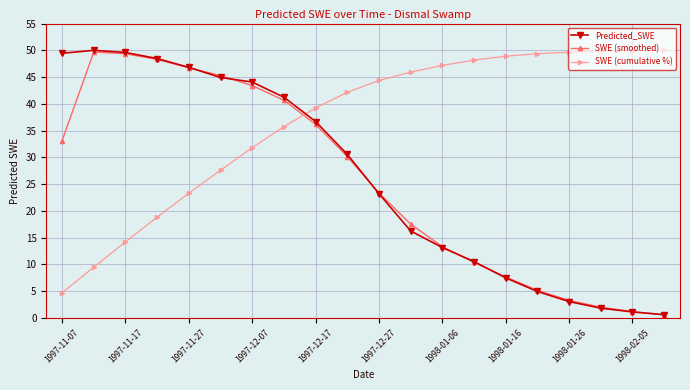

True or false: Predicted_SWE has more than 0 points higher than both neighbors.

True